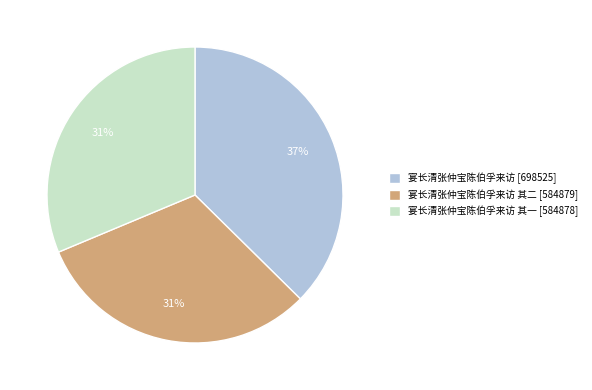

To the nearest percent, what is the difference between the largest and smallest slice percentages?

6%